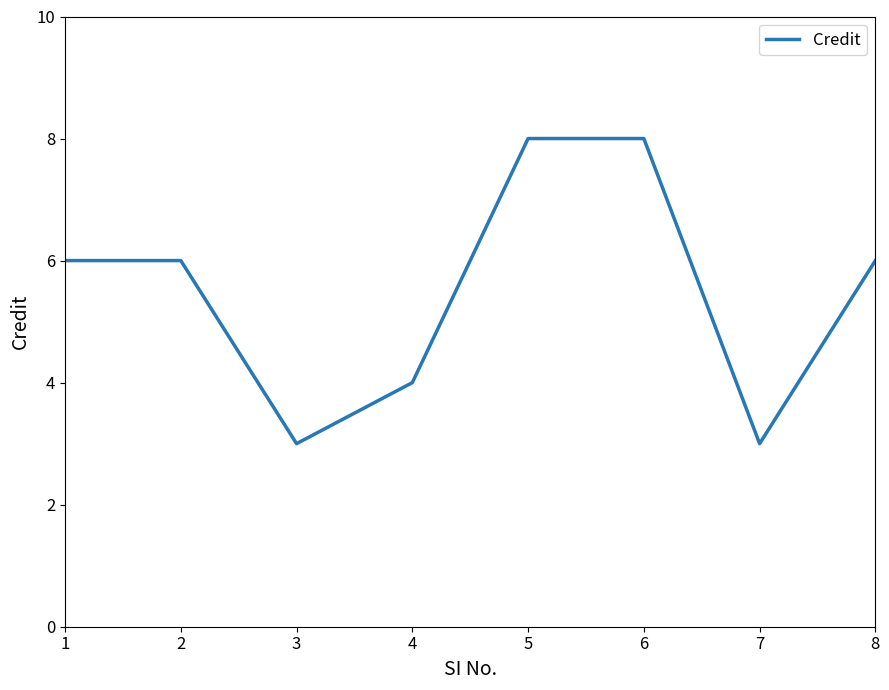

True or false: the data has more than 2 interior local peaks.

False